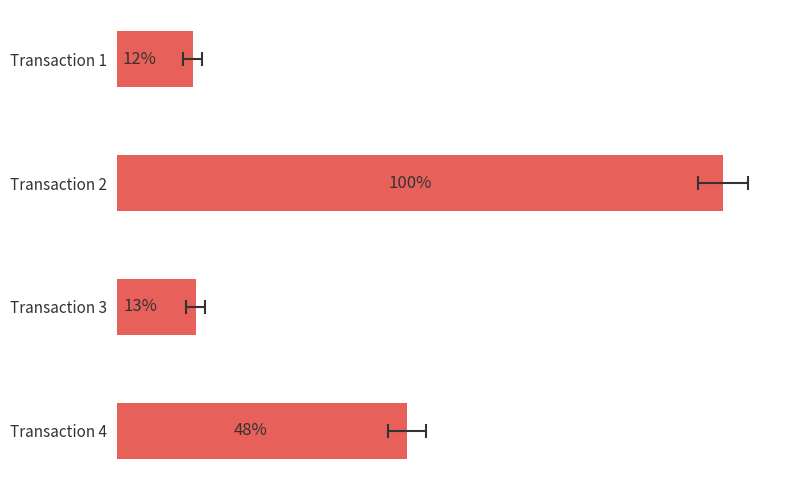

Reading left to right, extract all data points from this chart.

24	192	25	92